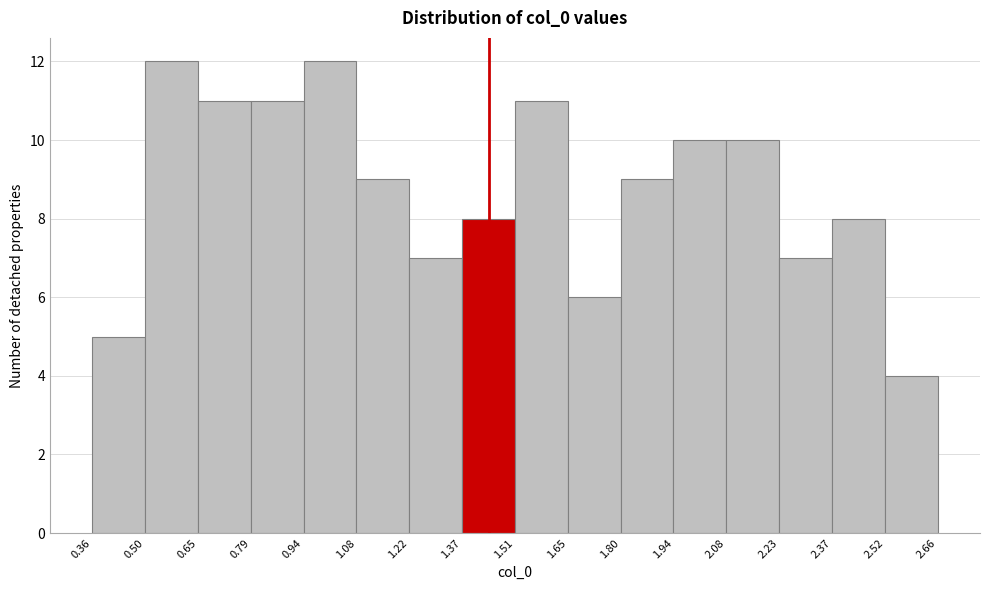

Reading left to right, transcribe this chart: for each bar, give the range it covers on the x-axis and its height. The values are not printed on the chart, so give them approximately, as read against the axis.

0.36 to 0.50: 5
0.50 to 0.65: 12
0.65 to 0.79: 11
0.79 to 0.94: 11
0.94 to 1.08: 12
1.08 to 1.22: 9
1.22 to 1.37: 7
1.37 to 1.51: 8
1.51 to 1.65: 11
1.65 to 1.80: 6
1.80 to 1.94: 9
1.94 to 2.08: 10
2.08 to 2.23: 10
2.23 to 2.37: 7
2.37 to 2.52: 8
2.52 to 2.66: 4